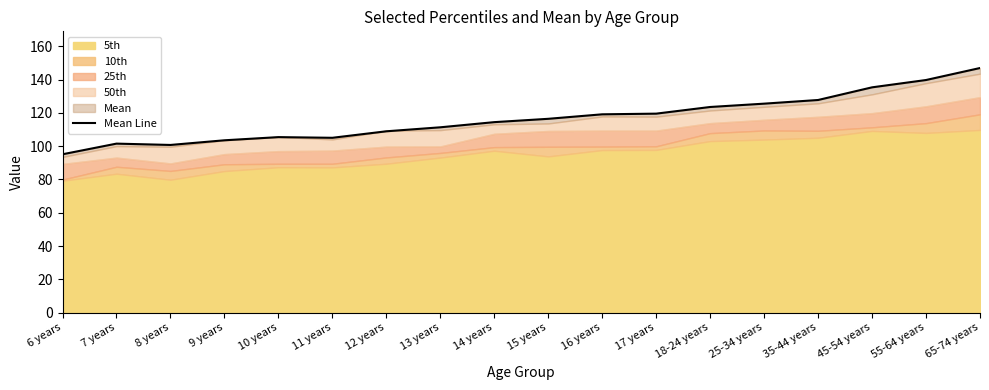

How many lines are shown in the chart?

1